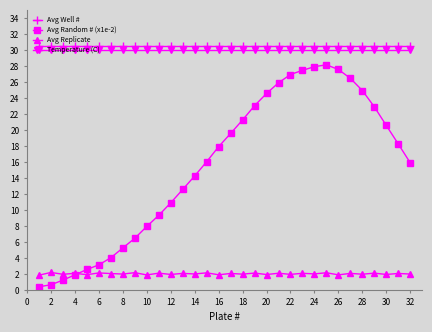

True or false: Avg Replicate and Avg Well # cross at least once.

False